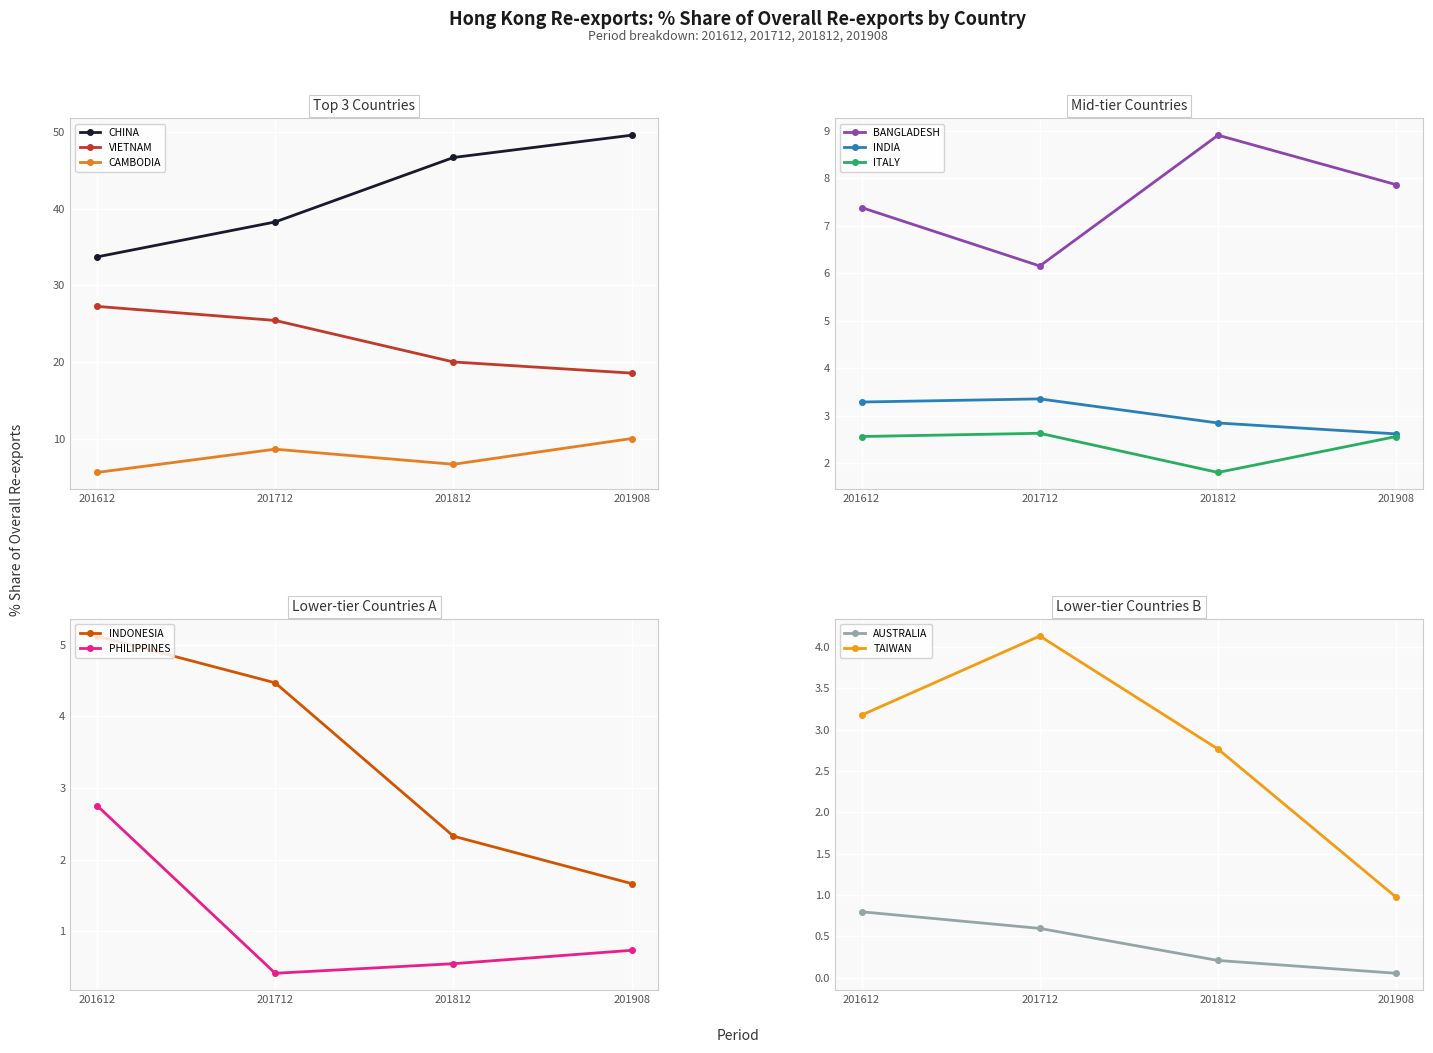

At which category does 201612_% Share reach its first local valley?

CAMBODIA